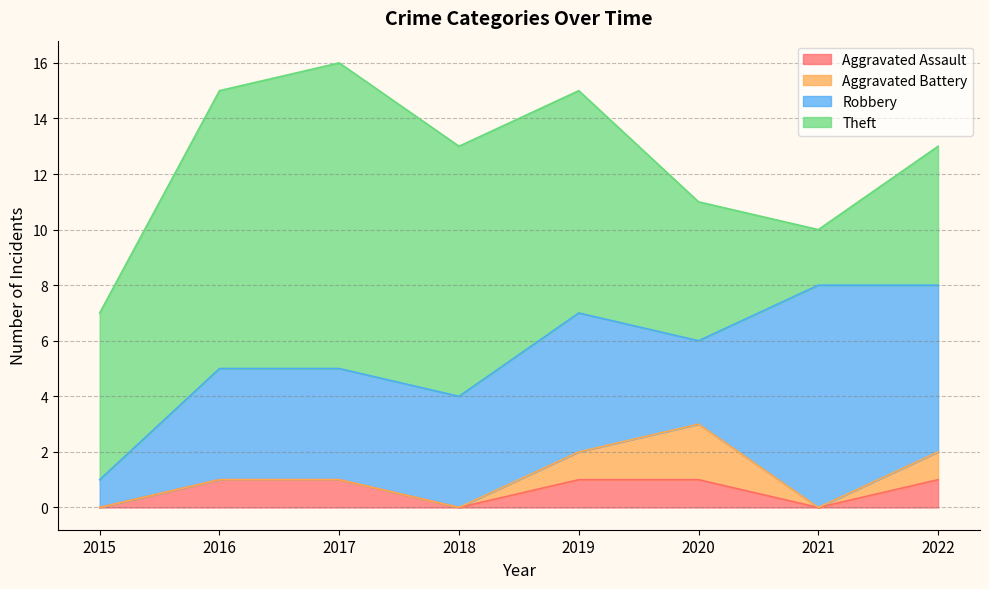

Which series has the widest spread of values?

Theft